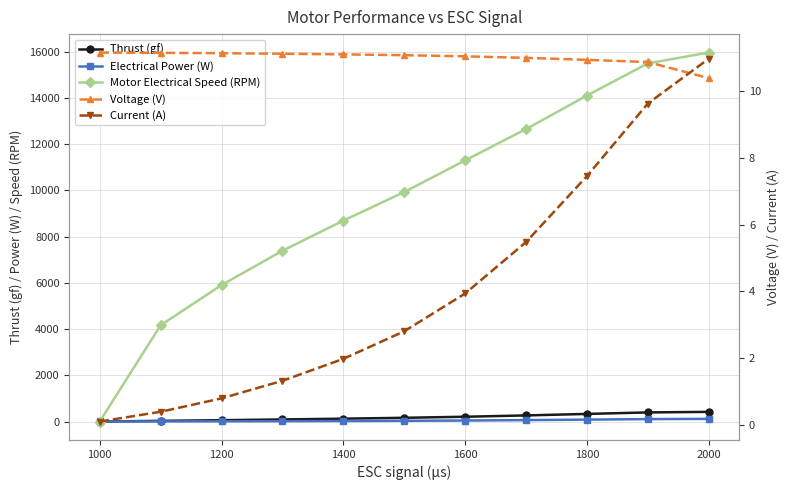

Reading left to right, extract all data points from this chart.

Thrust (gf): -0.7	27.9	56.3	89.3	122.7	160.7	206.2	263.7	327.8	393.3	417.2
Electrical Power (W): 1.0	4.2	8.7	14.5	21.9	30.9	43.3	60.1	81.4	104.6	113.9
Motor Electrical Speed (RPM): 0.0	4166.0	5906.0	7390.0	8695.0	9932.0	11301.0	12657.0	14108.0	15500.0	15968.0
Voltage (V): 11.2	11.2	11.1	11.1	11.1	11.1	11.0	11.0	10.9	10.9	10.4
Current (A): 0.1	0.4	0.8	1.3	2.0	2.8	3.9	5.5	7.5	9.6	11.0